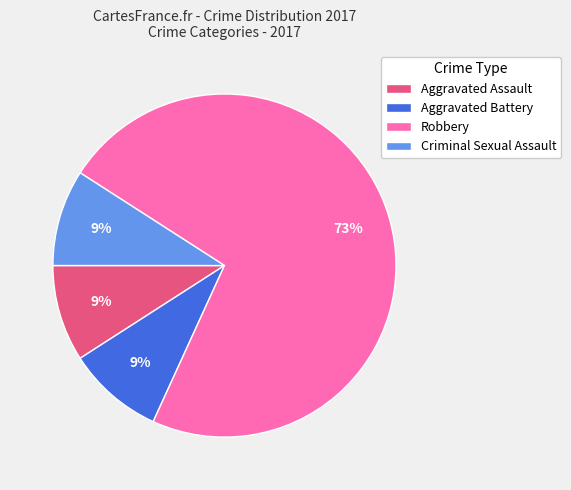

Which category has the biggest portion of the pie?

Robbery